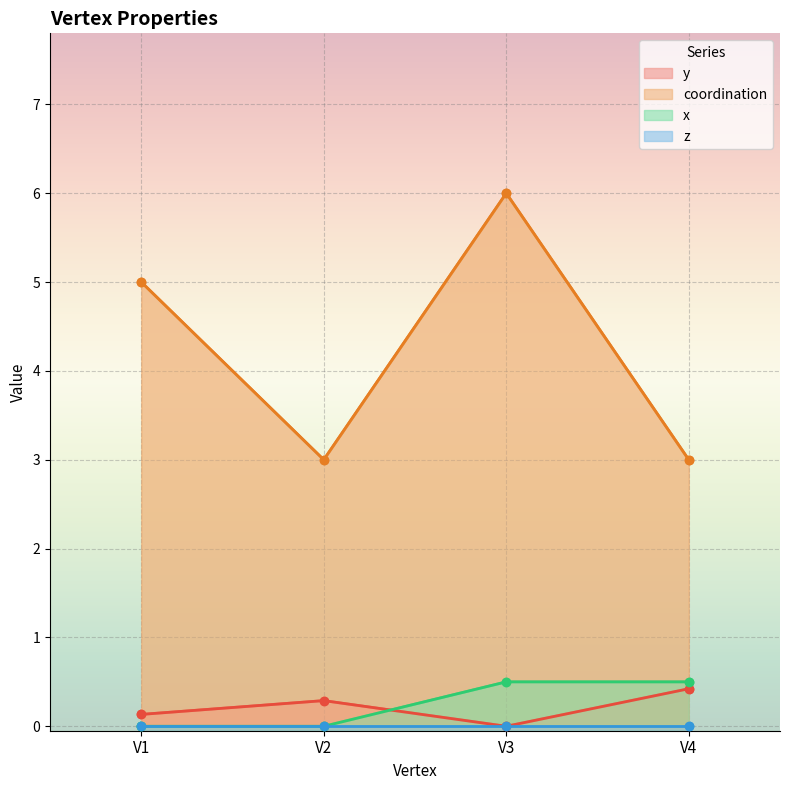

True or false: x has more than 0 points higher than both neighbors.

False